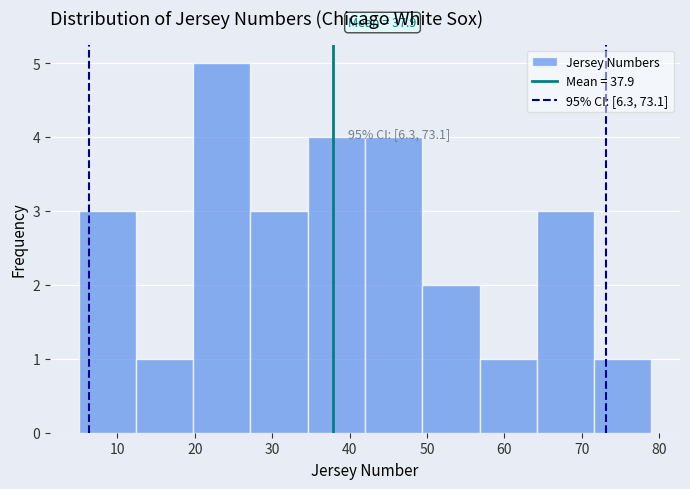

Over which range of the x-axis is the bar tallest?

19.8 to 27.2